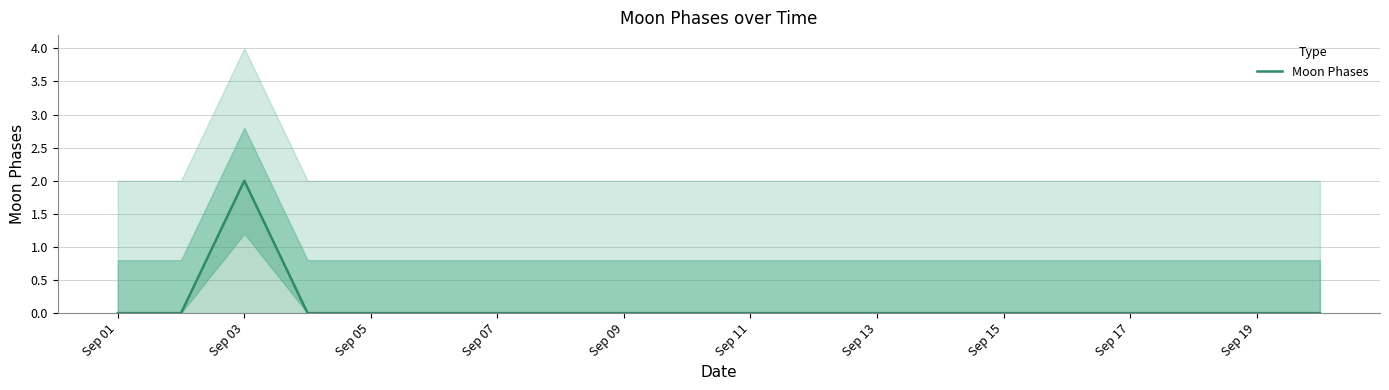

The Moon Phases series shows -1 at Sep 01. True or false?

False